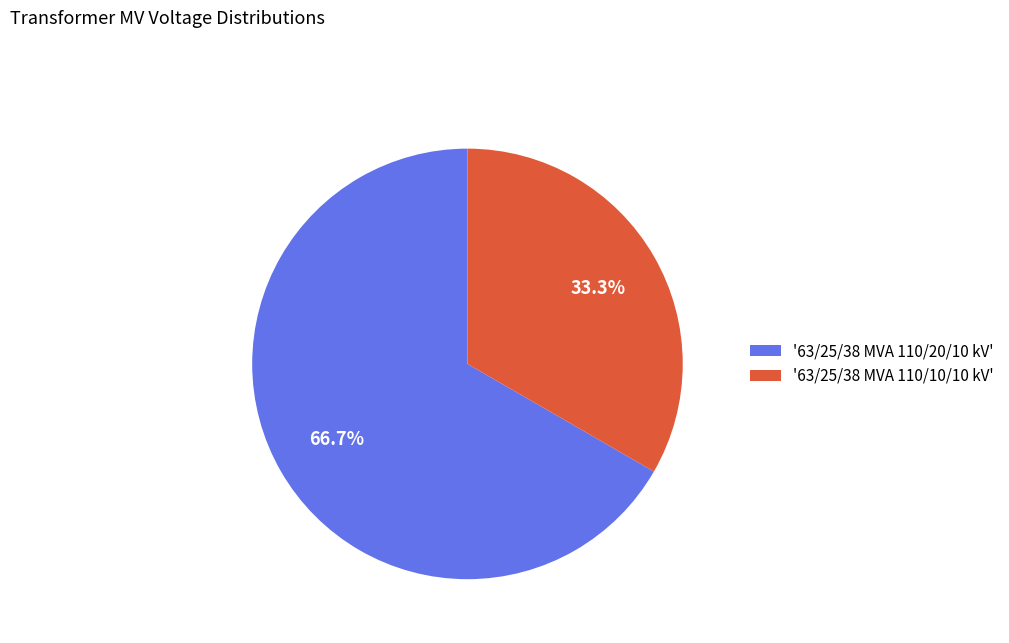

How many slices are in this pie chart?

2